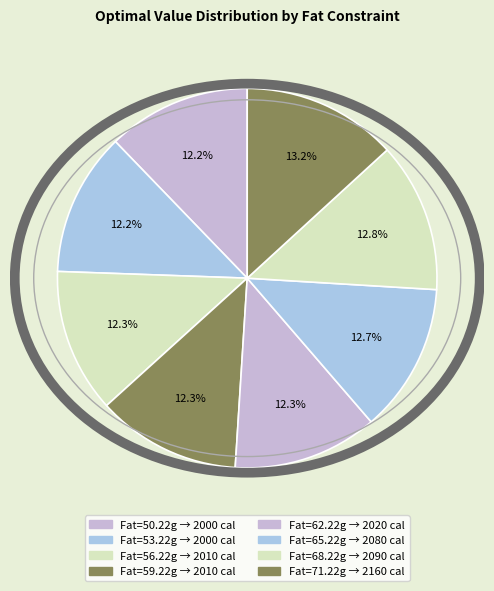

Which slice is the smallest?

50.22